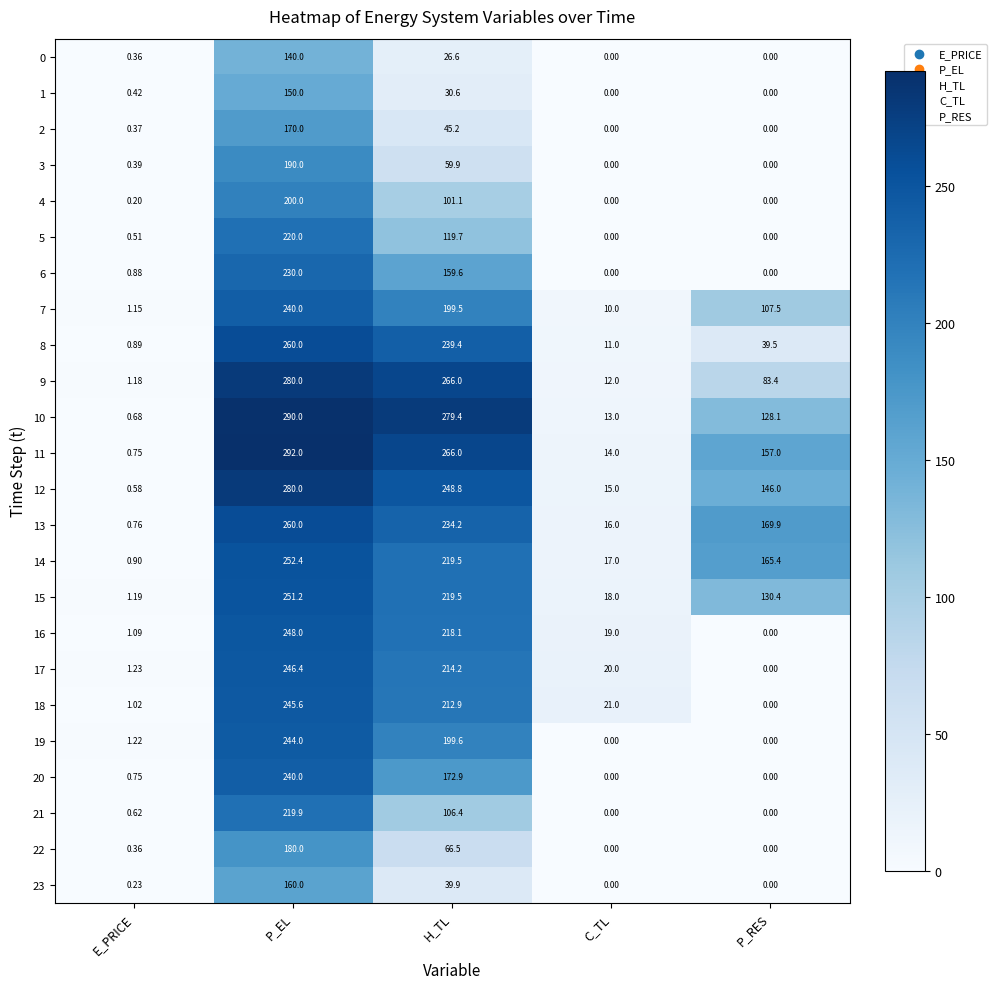

How many values in the 21 series exceed 0?

3